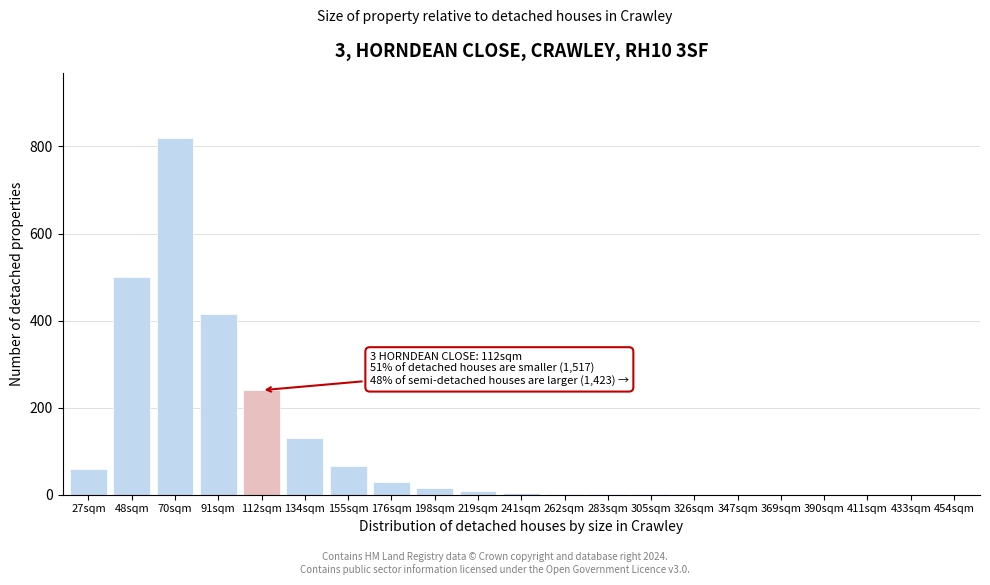

The chart shows a value of 415 at 91sqm. True or false?

True